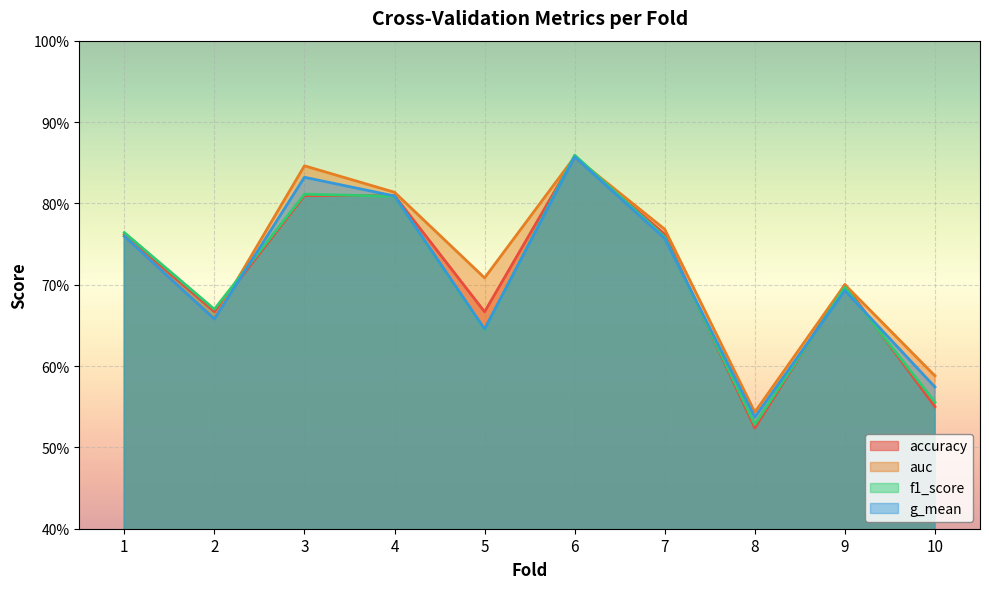

At which category is the sum across all series the highest?

6